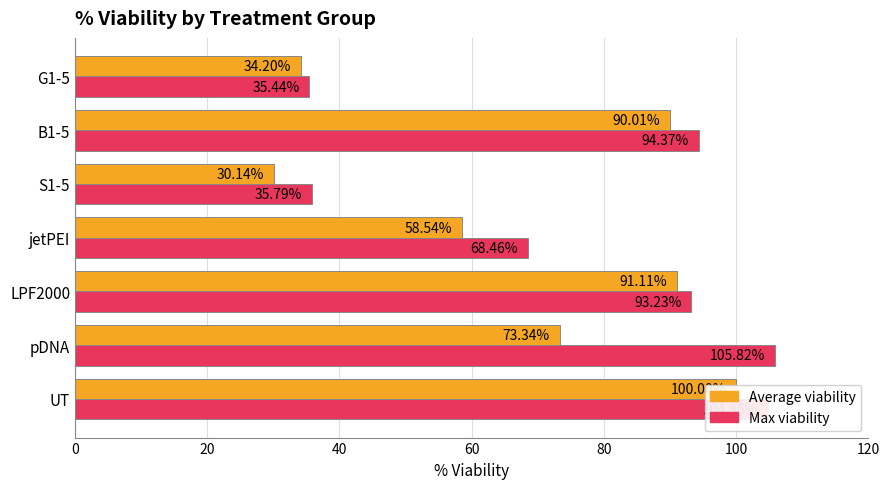

What is the value of the Average viability bar at the 1st from the left?

100.0